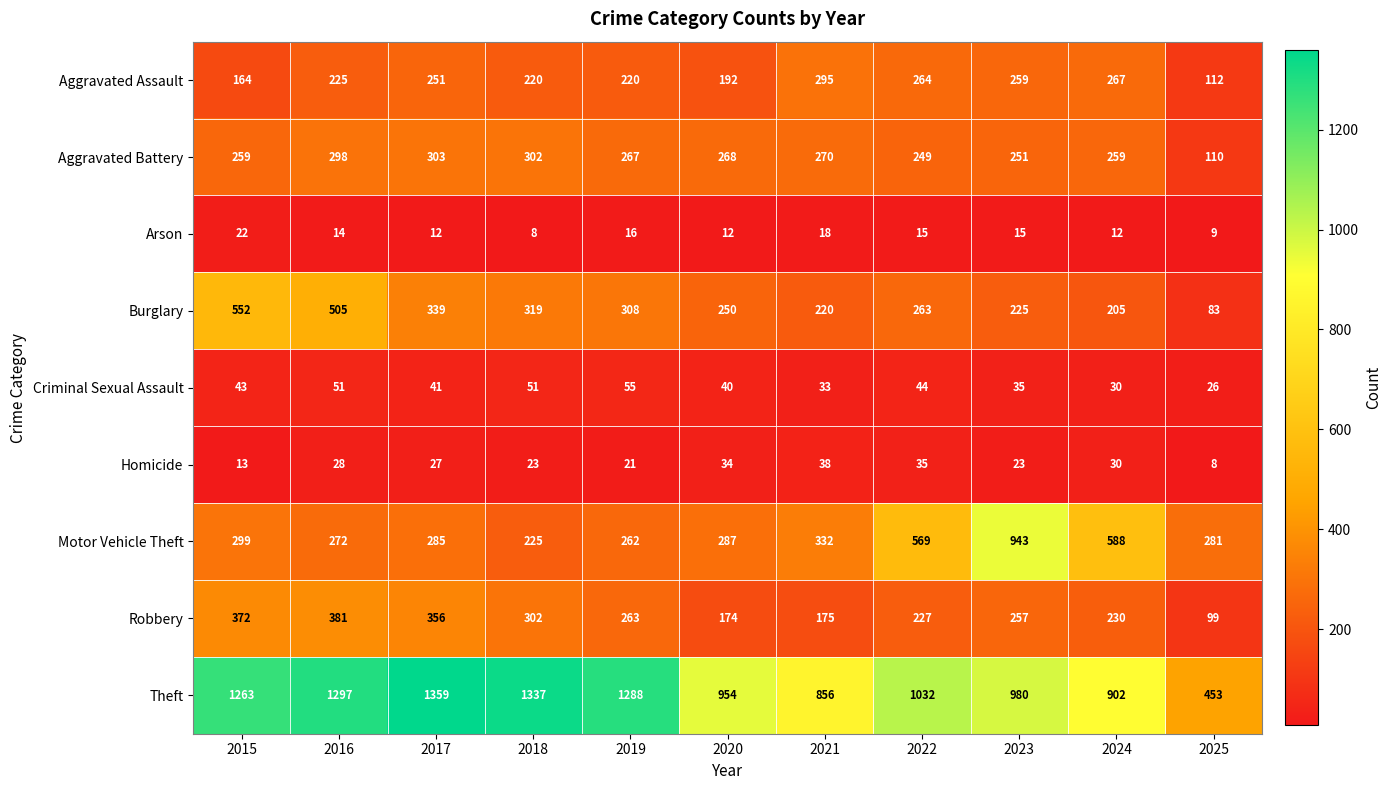

The value of Aggravated Assault at 2021 is 295. True or false?

True